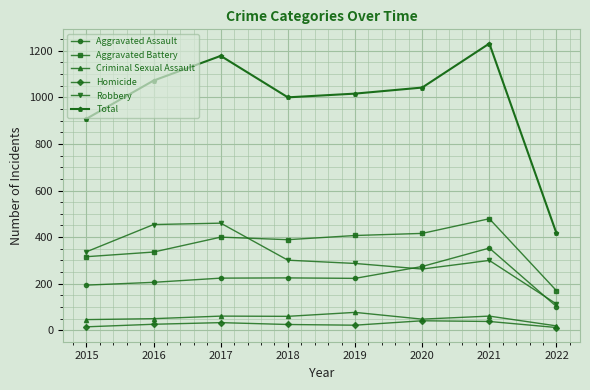

Which label corresponds to the largest value in the chart?

2021